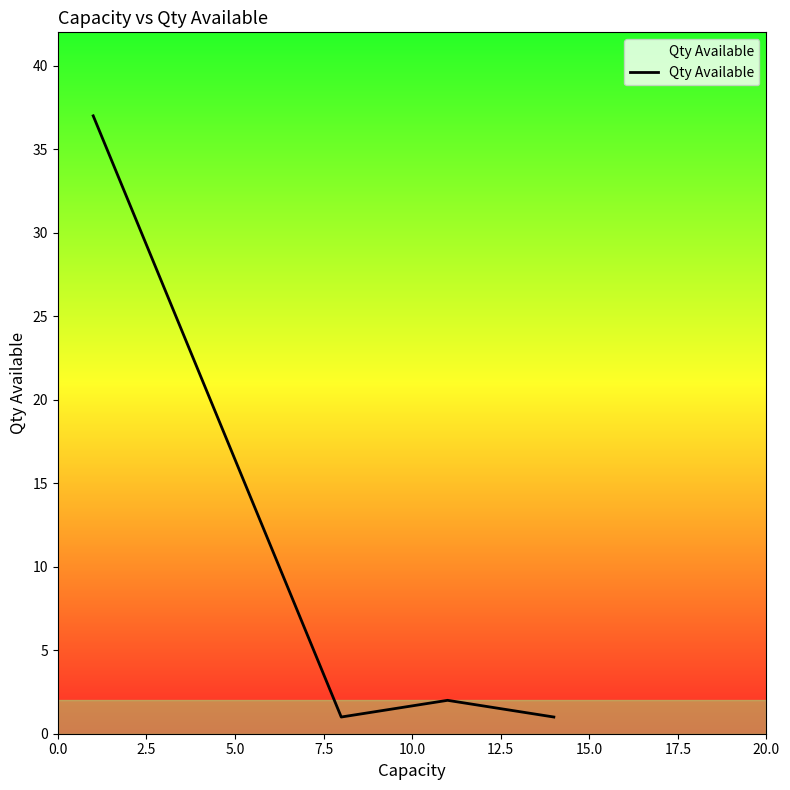

Reading right to left, extract all data points from this chart.

1	2	1	37